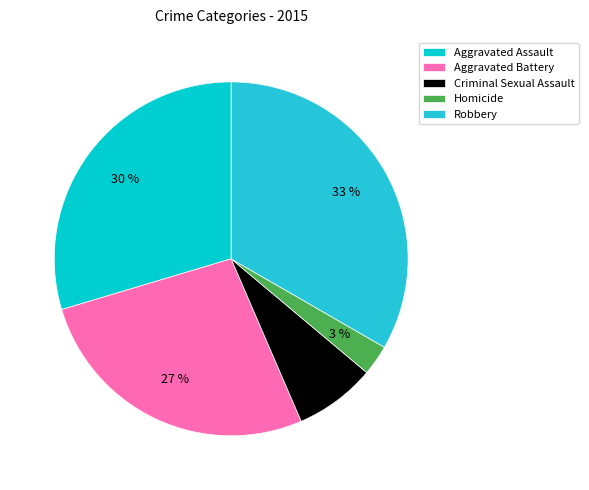

To the nearest percent, what is the difference between the Homicide and Criminal Sexual Assault slice percentages?

5%